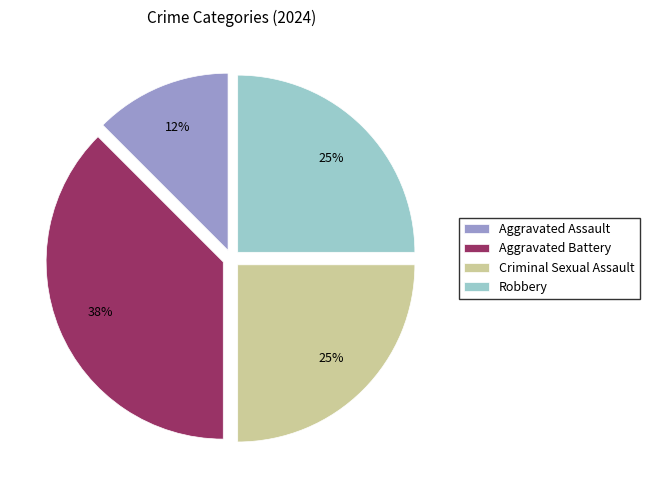

Approximately how many times larger is the value at Aggravated Battery compared to Criminal Sexual Assault?

1.5